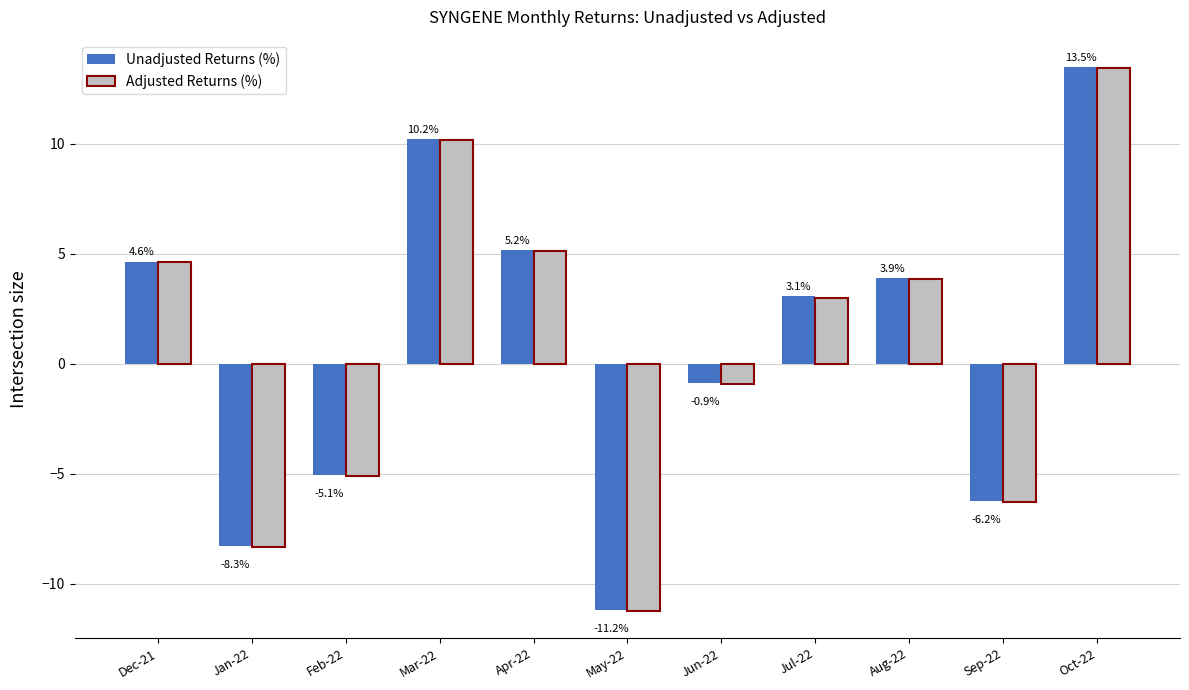

What is the sum of the Adjusted Returns (%) values at Aug-22 and Dec-21?

8.4